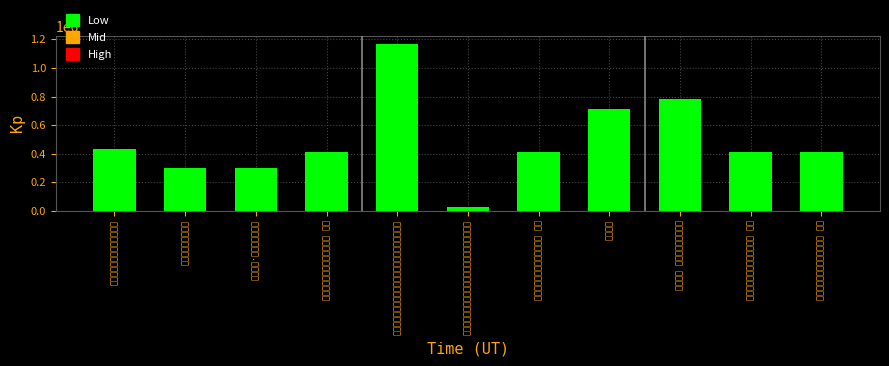

What is the change in value from 吴门旅兴·浪迹吴门且暂休 to 客游吴门，旅窗无题（四首） 其一?

+108248